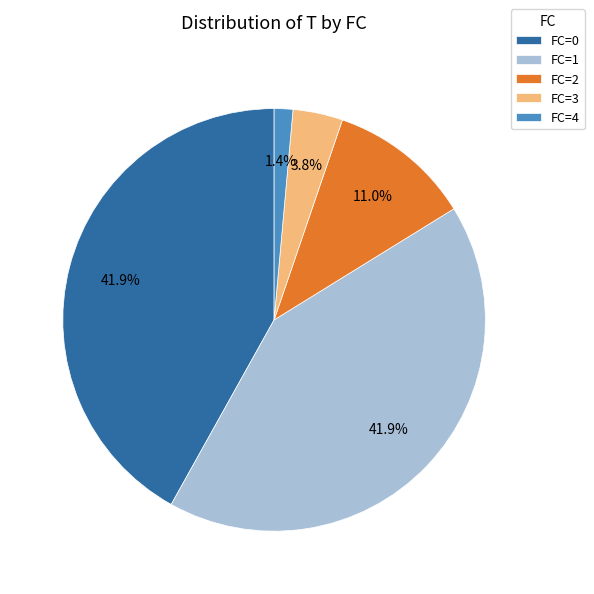

Which slice is the smallest?

FC=4